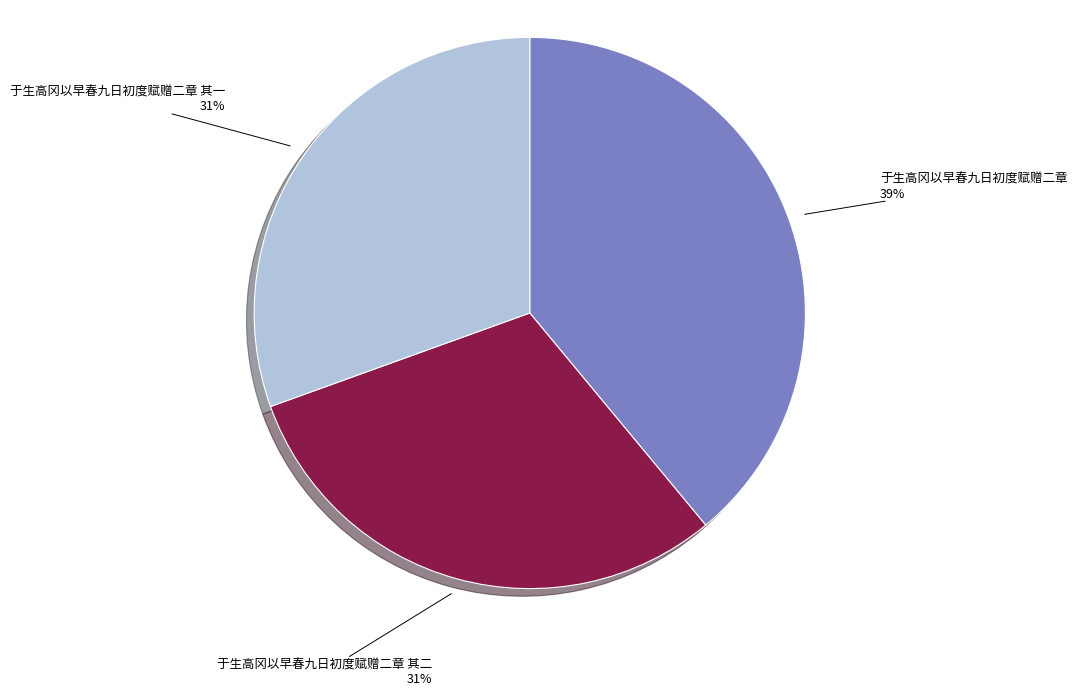

To the nearest percent, what portion does 于生高冈以早春九日初度赋赠二章 其二 represent?

31%